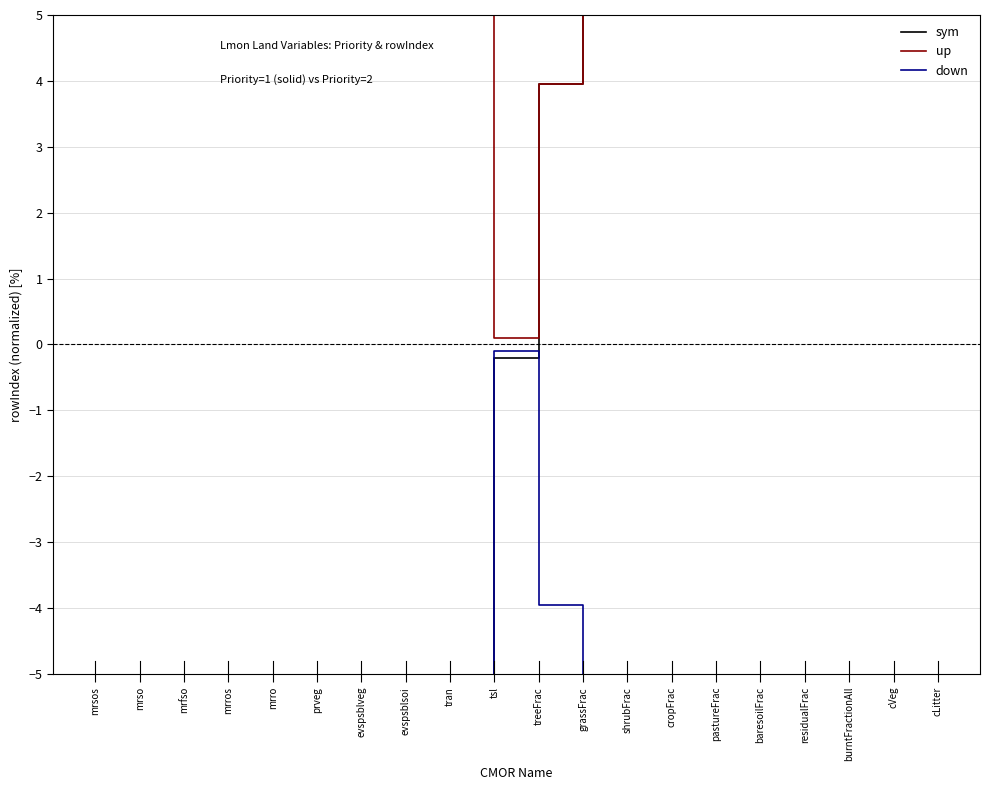

At which category does up reach its first local valley?

prveg